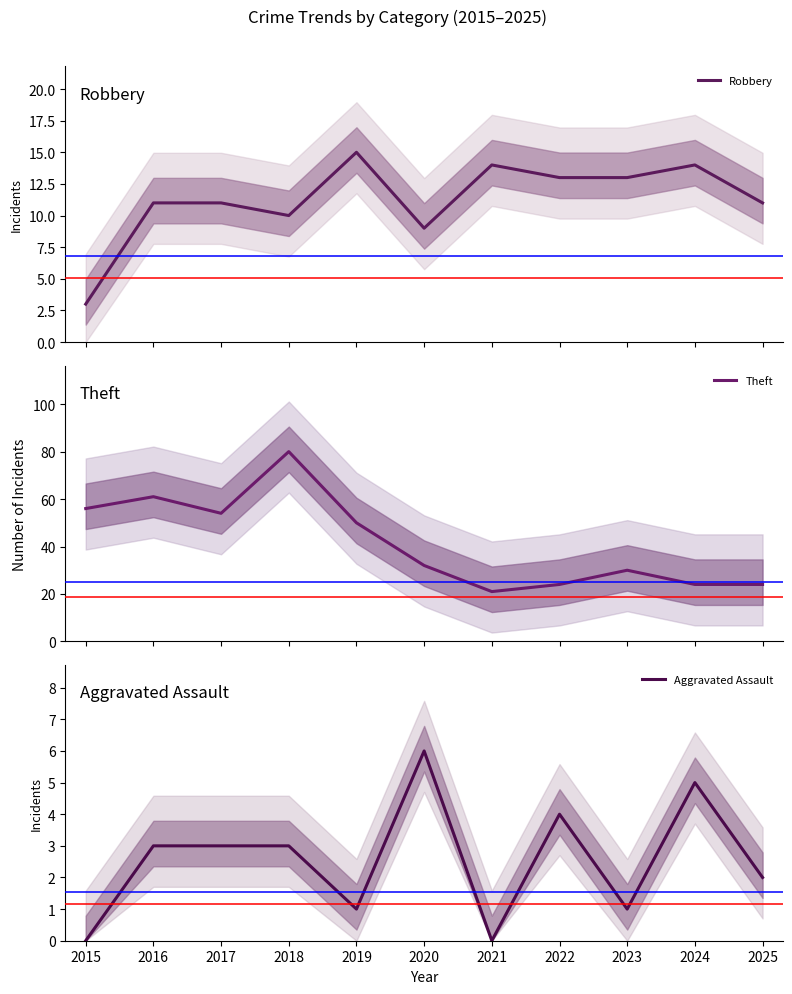

Between 2020 and 2025, which is larger?

2025